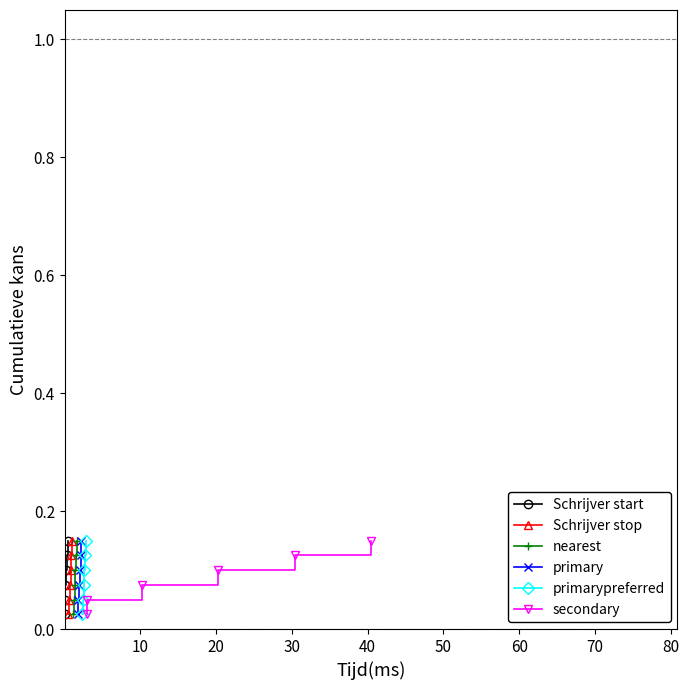

Which series has the largest range (max minus min)?

Schrijver start